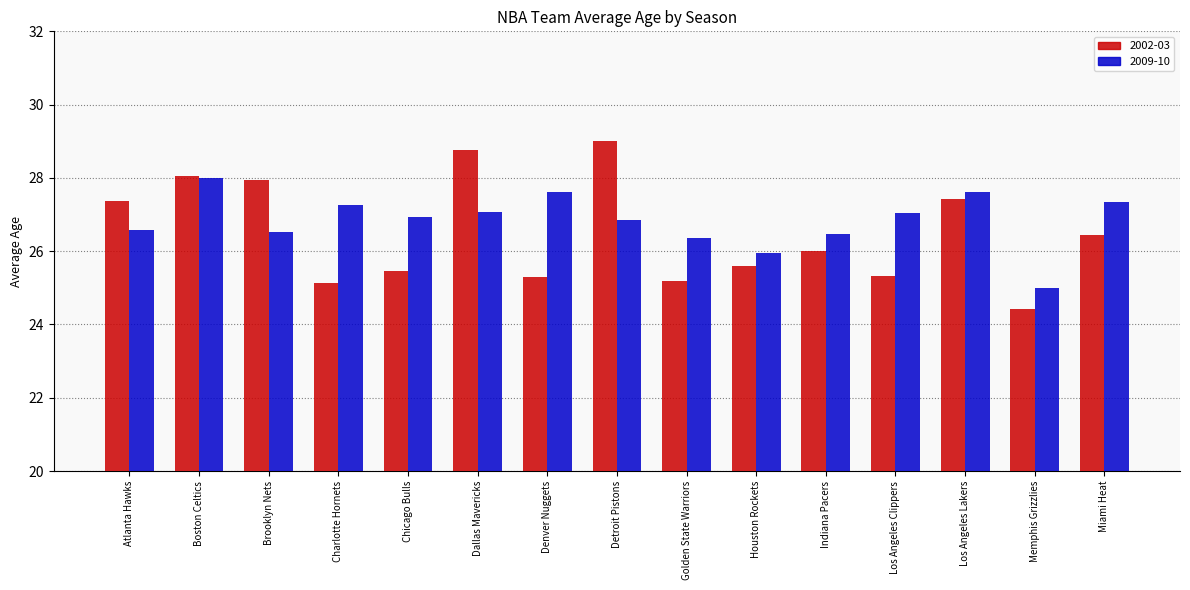

Which series has the widest spread of values?

2002-03